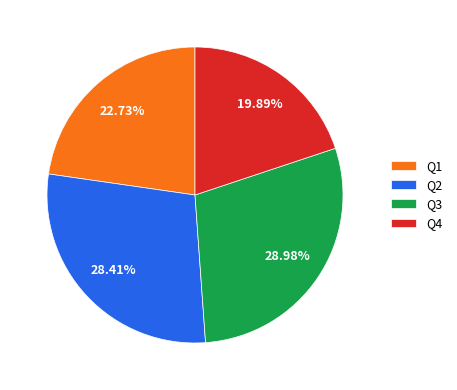

How many slices are in this pie chart?

4